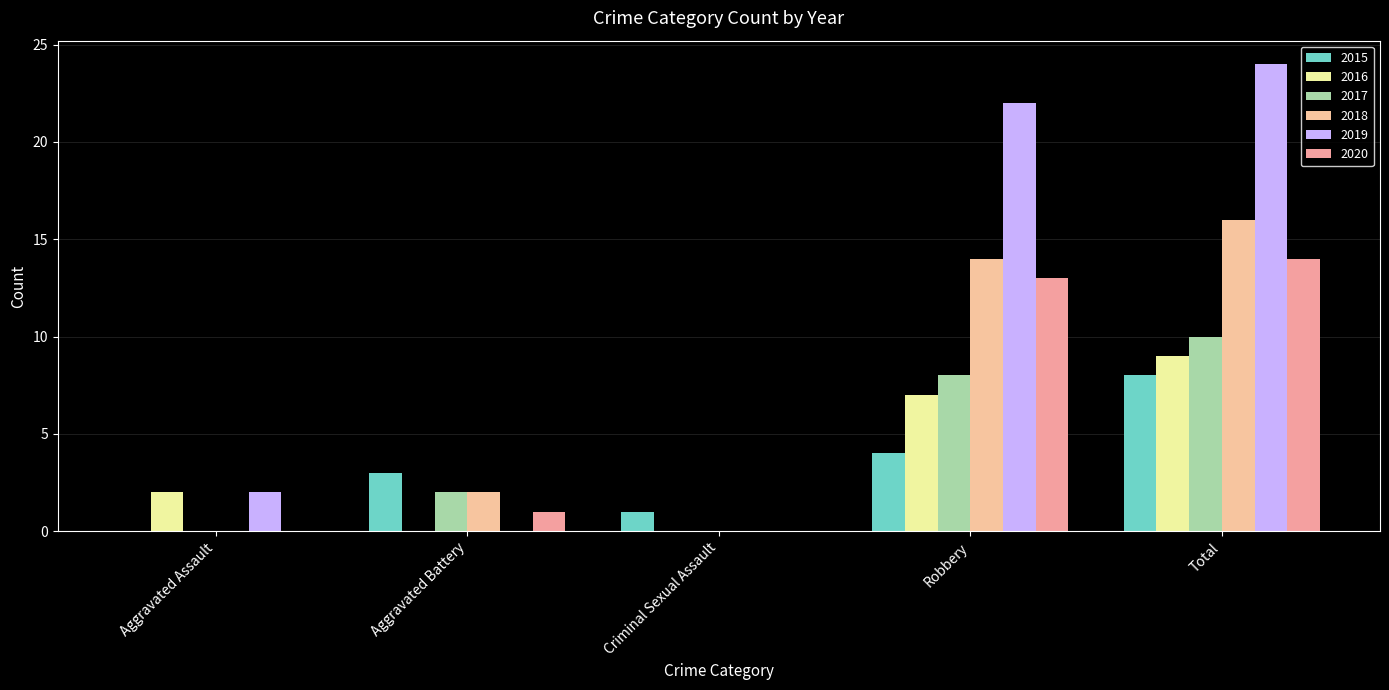

Which series has the largest total across all categories?

2019